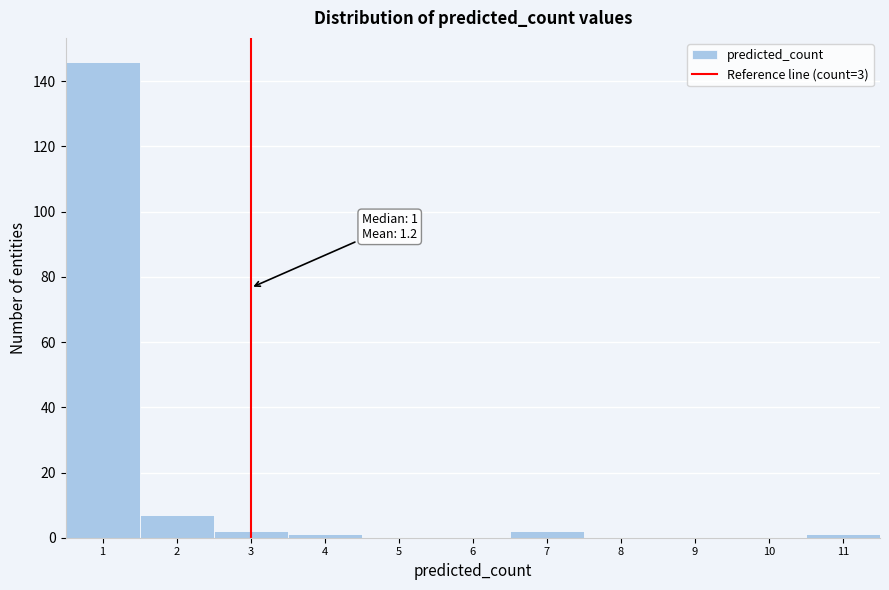

Over which range of the x-axis is the bar tallest?

0.5 to 1.5